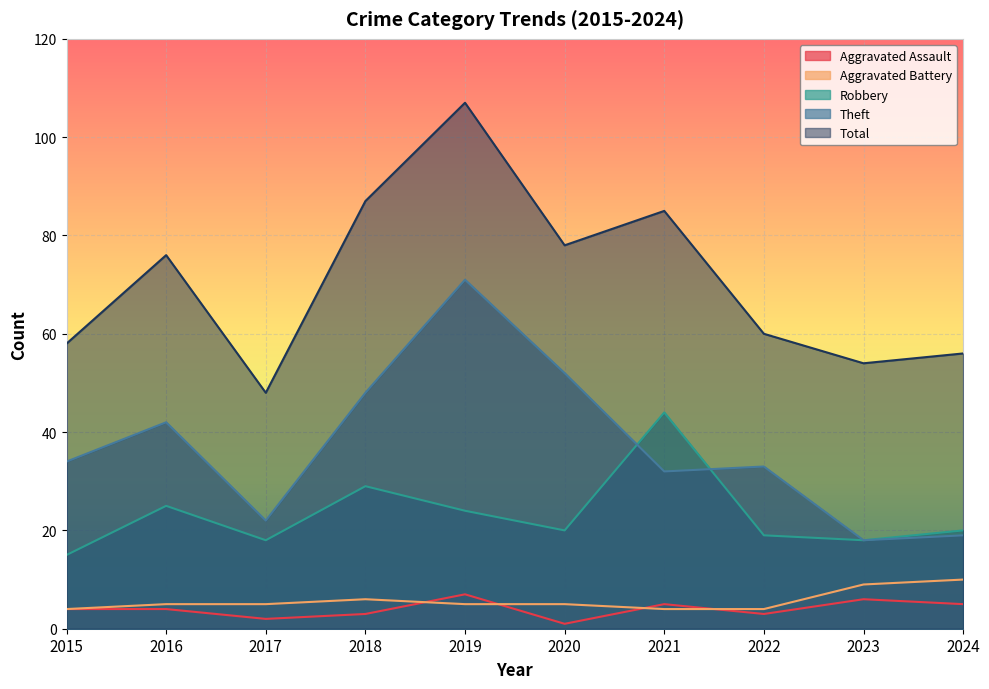

Does the chart display data point markers on the line(s)?

No